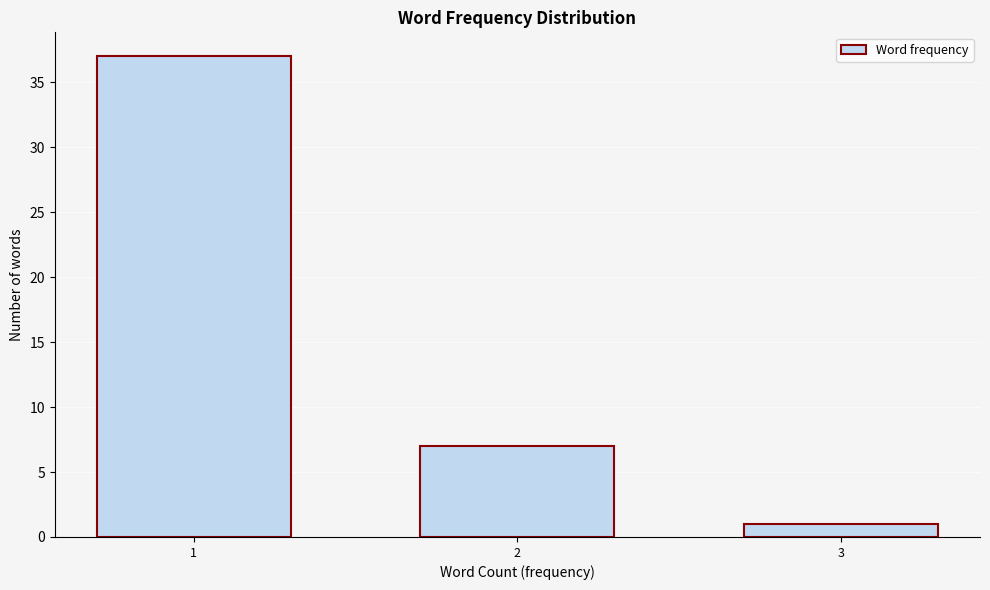

Reading left to right, list all the values displayed in this chart.

37	7	1